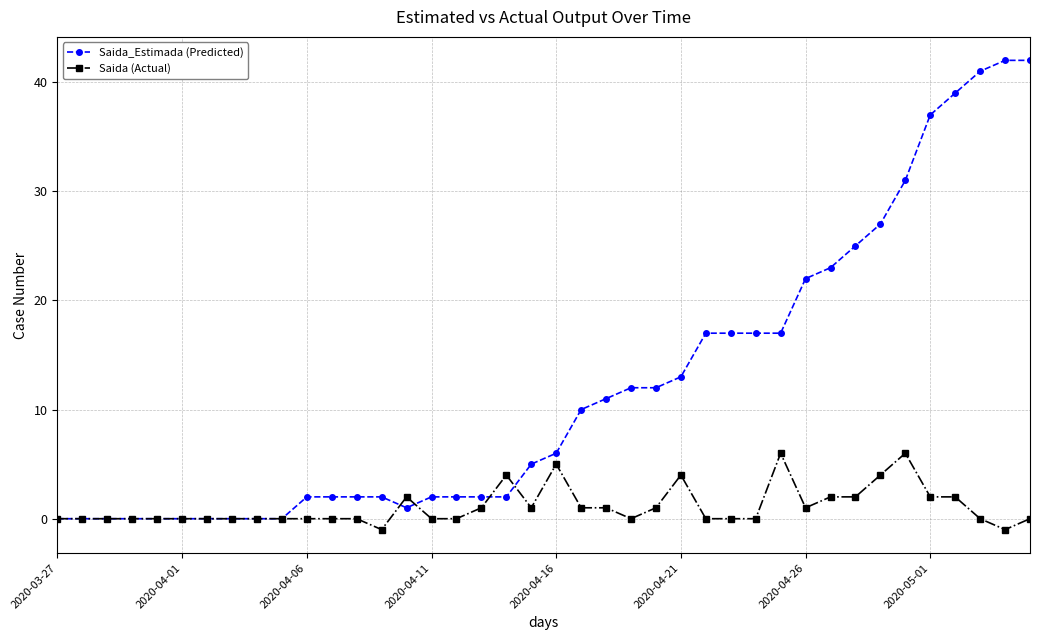

What is the greatest value displayed?

42